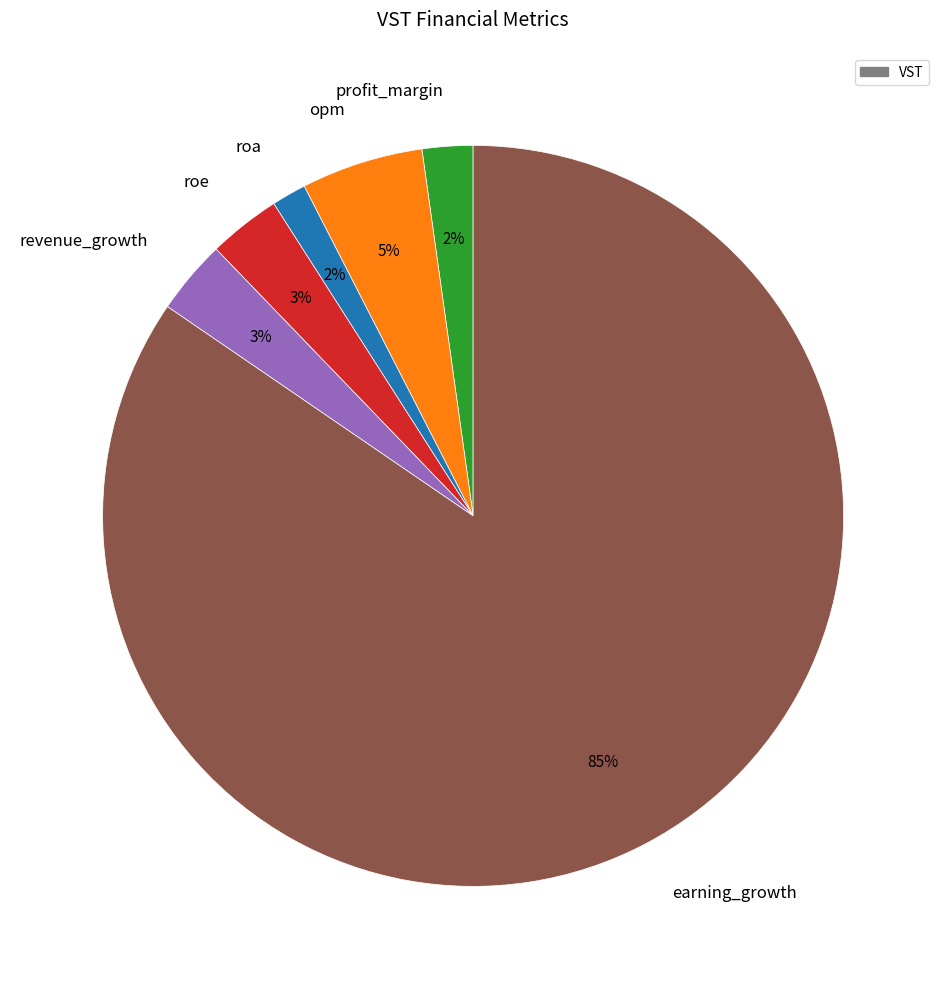

What percentage is the profit_margin slice, to the nearest percent?

2%